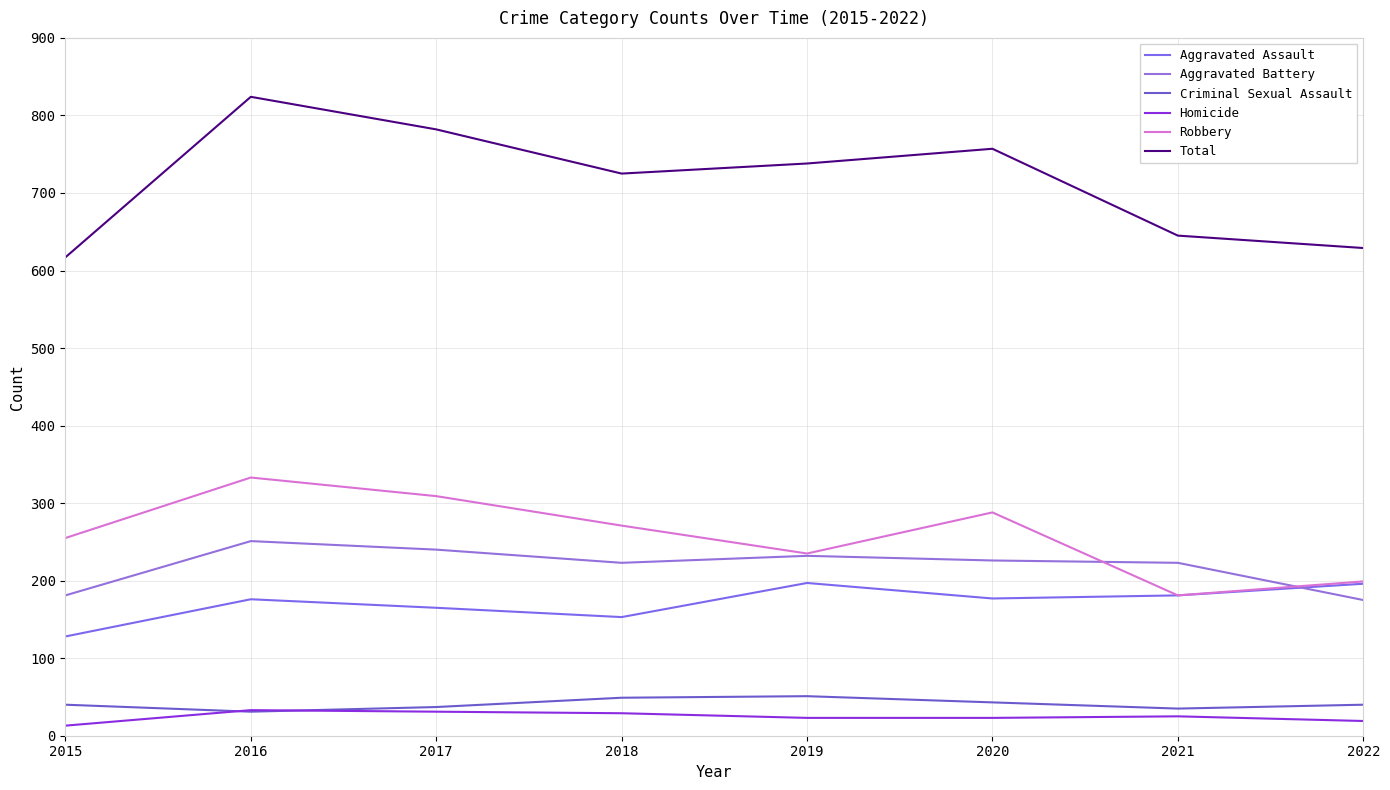

What are all the series names shown in the legend?

Aggravated Assault, Aggravated Battery, Criminal Sexual Assault, Homicide, Robbery, Total